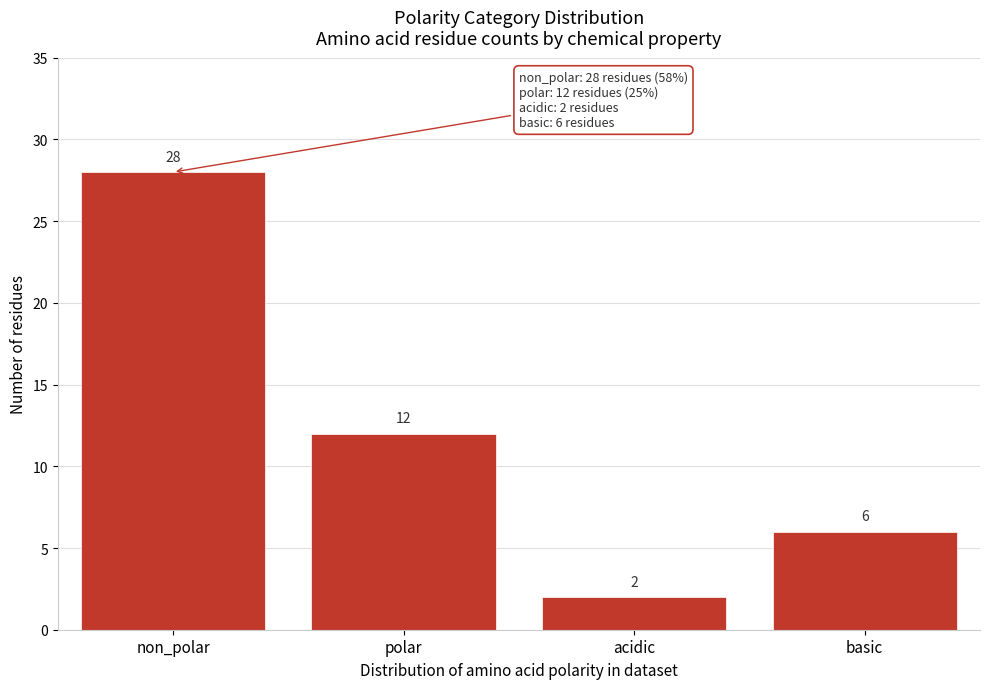

Reading right to left, transcribe all the data shown in this chart.

6	2	12	28